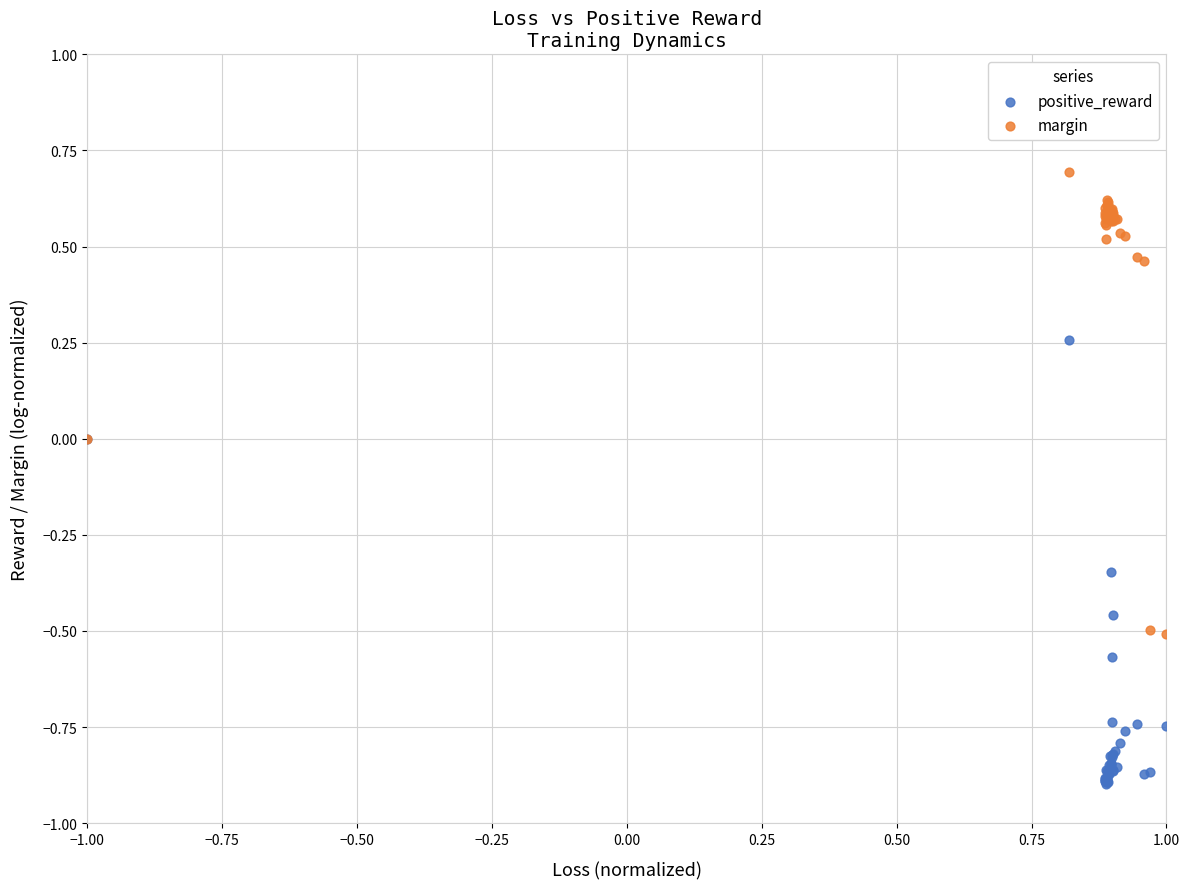

Which series has the largest Y range (max minus min)?

margin